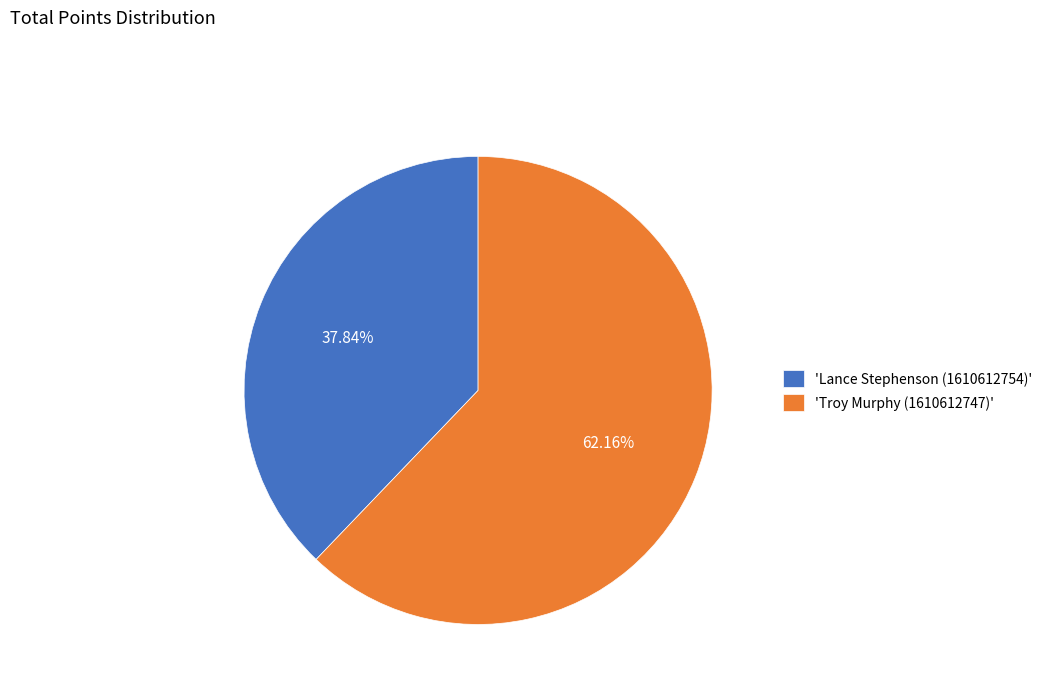

Is there any slice that represents more than half of the pie?

Yes